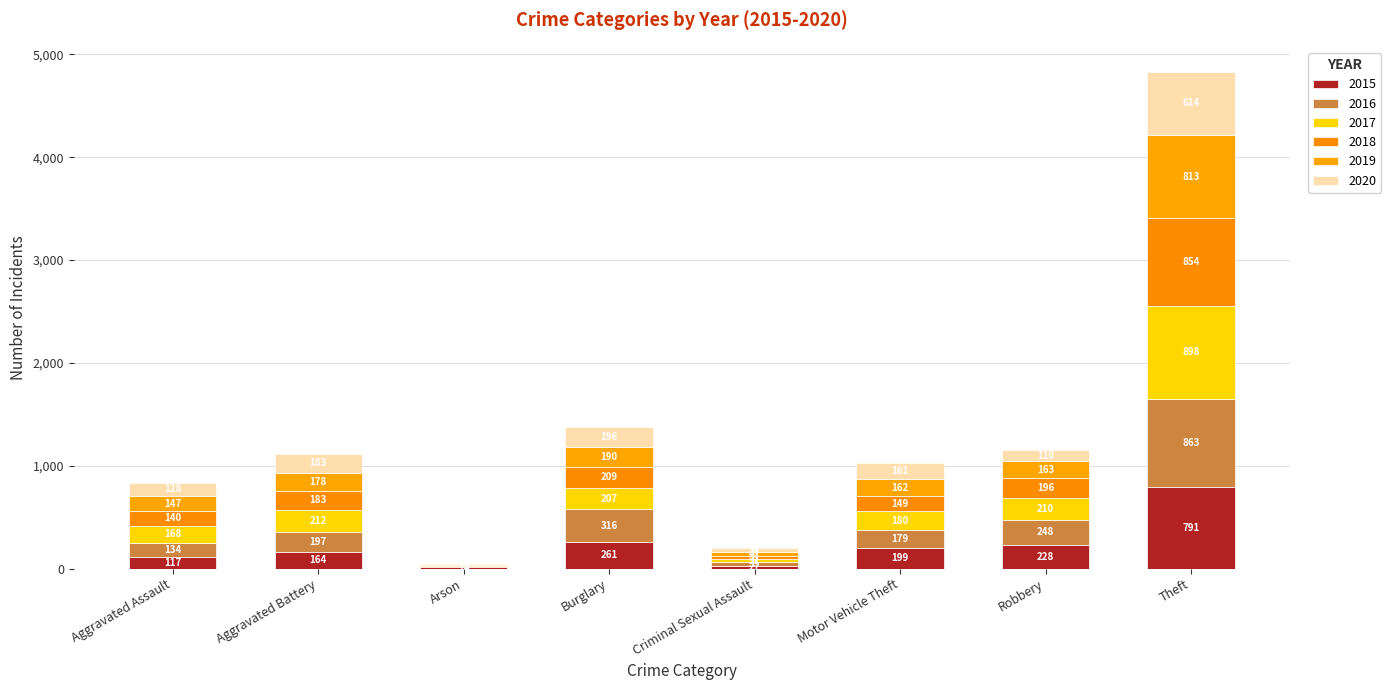

Count the number of categories in the chart.

8